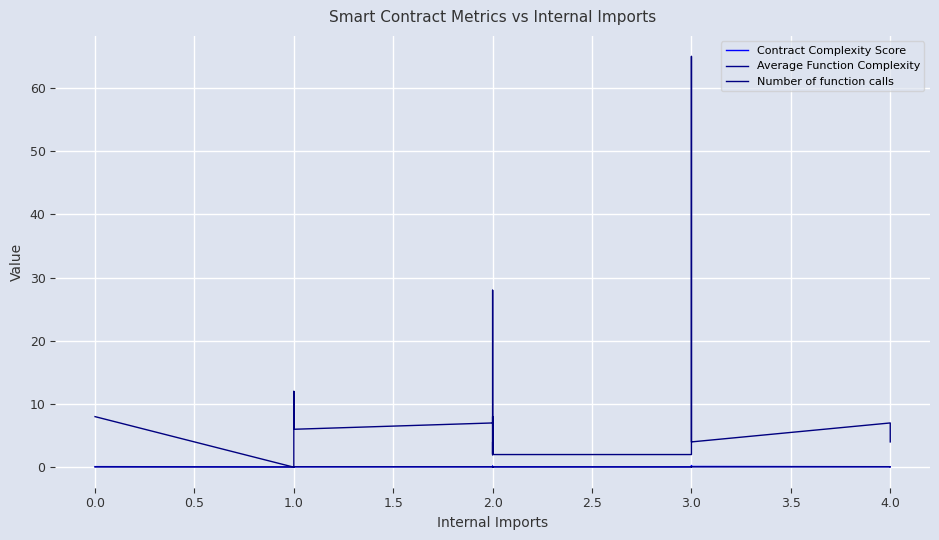

Does the chart display data point markers on the line(s)?

No